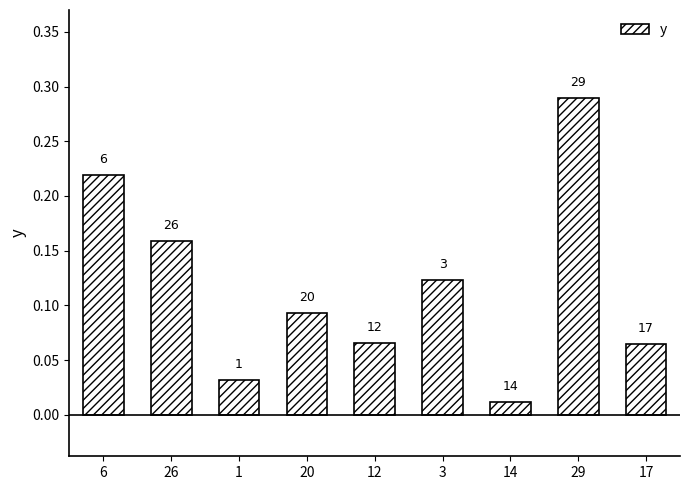

Which label corresponds to the largest value in the chart?

29